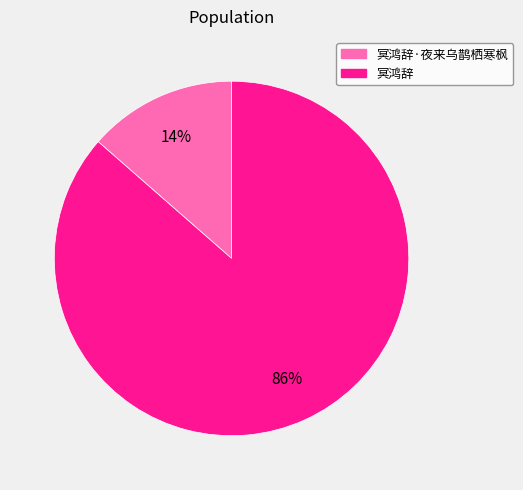

To the nearest percent, what is the average slice percentage?

50%